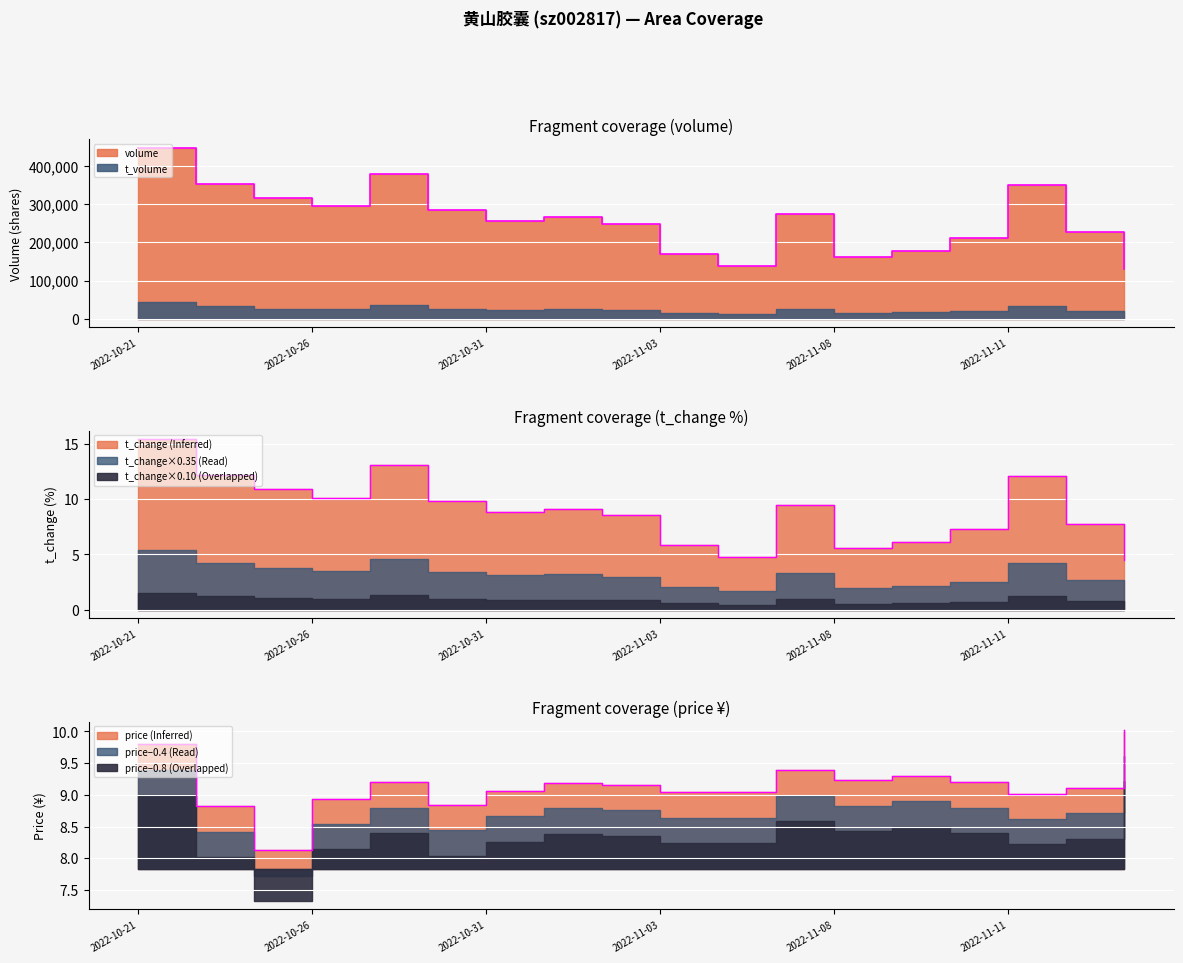

What is the value of the volume point at the 5th from the left?

378568.0